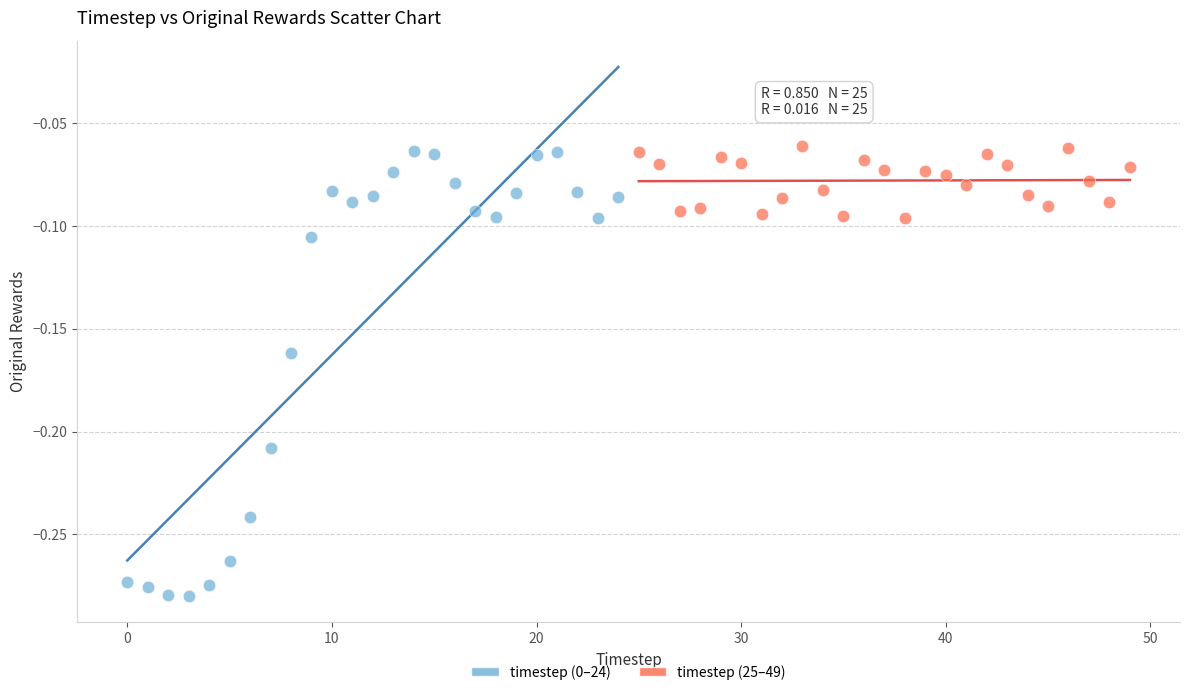

Which series has the largest Y range (max minus min)?

timestep (0–24)